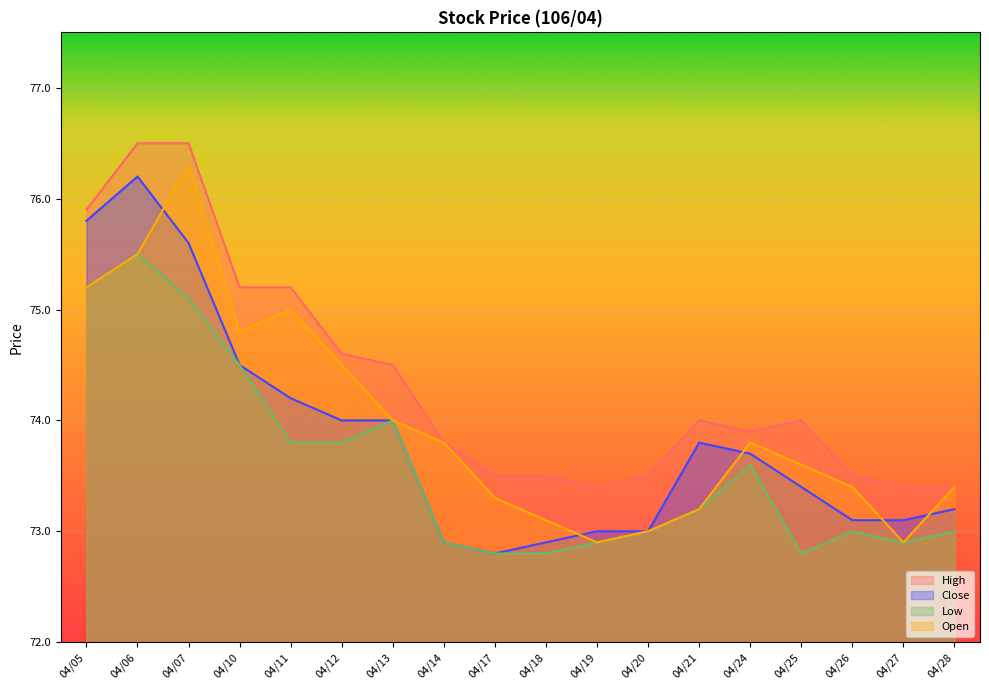

Which series changed the most between 04/11 and 04/24?

High